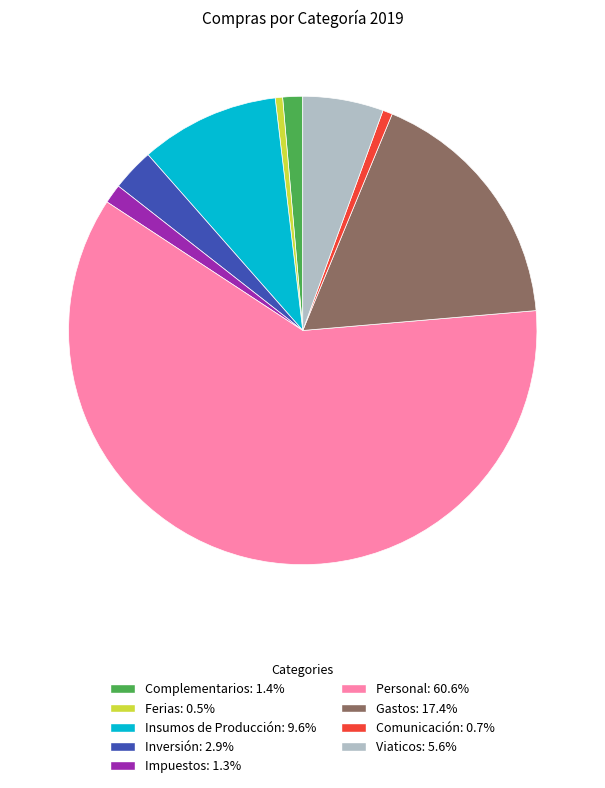

Combined, do Gastos and Complementarios account for over 50%?

No